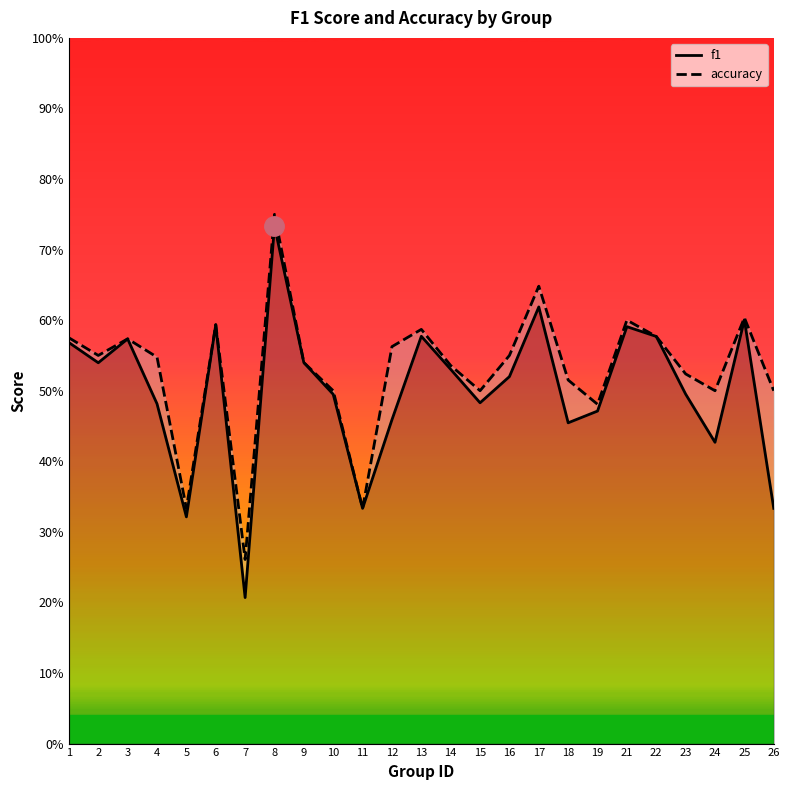

What is the value of the f1 point at the 13th from the left?

0.6